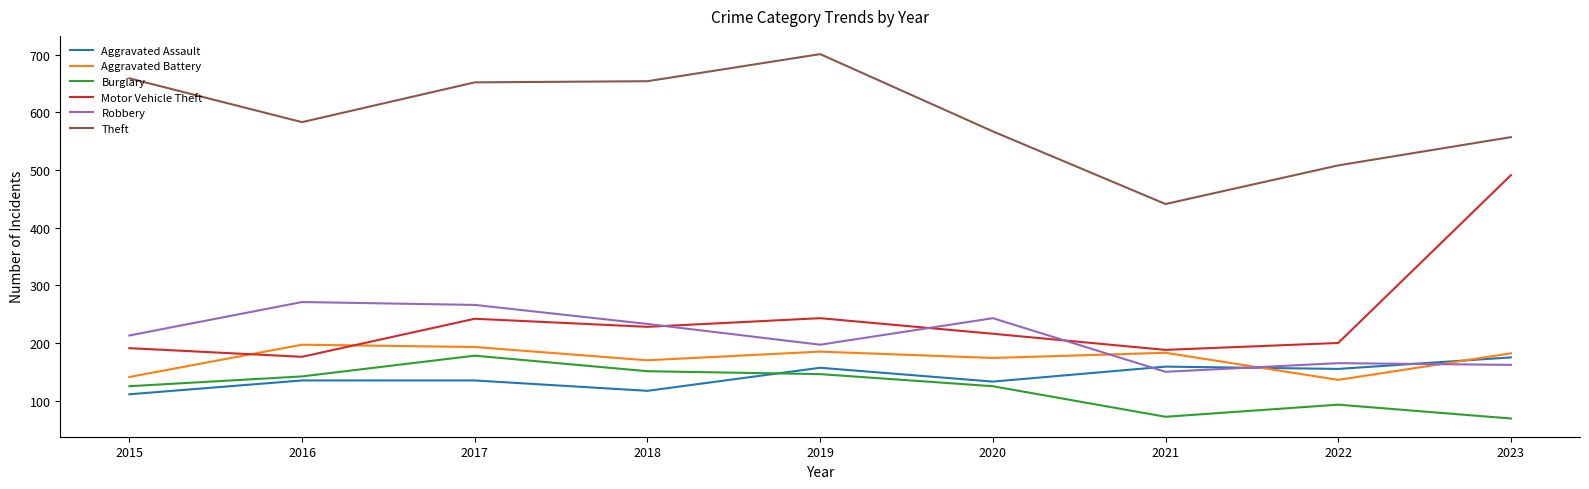

At which label does Robbery reach its minimum?

2021